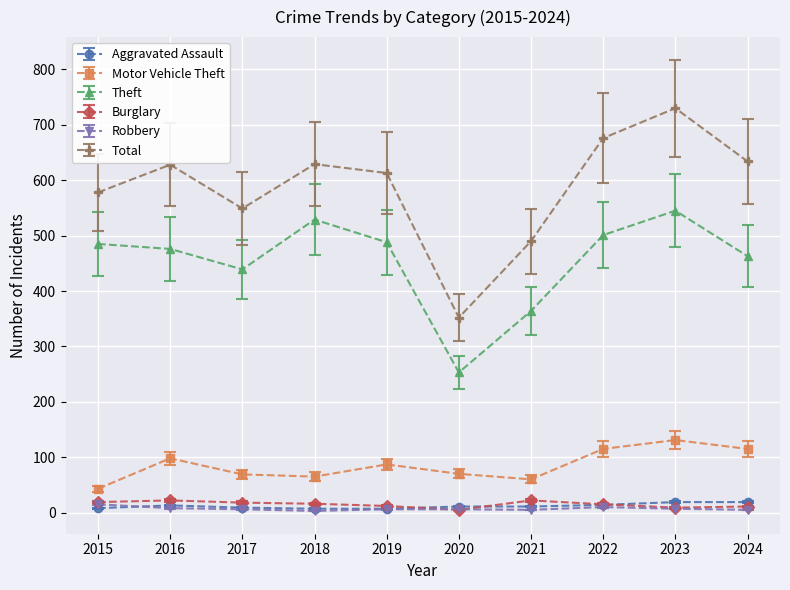

True or false: Theft has a value of 150 at 2024.

False